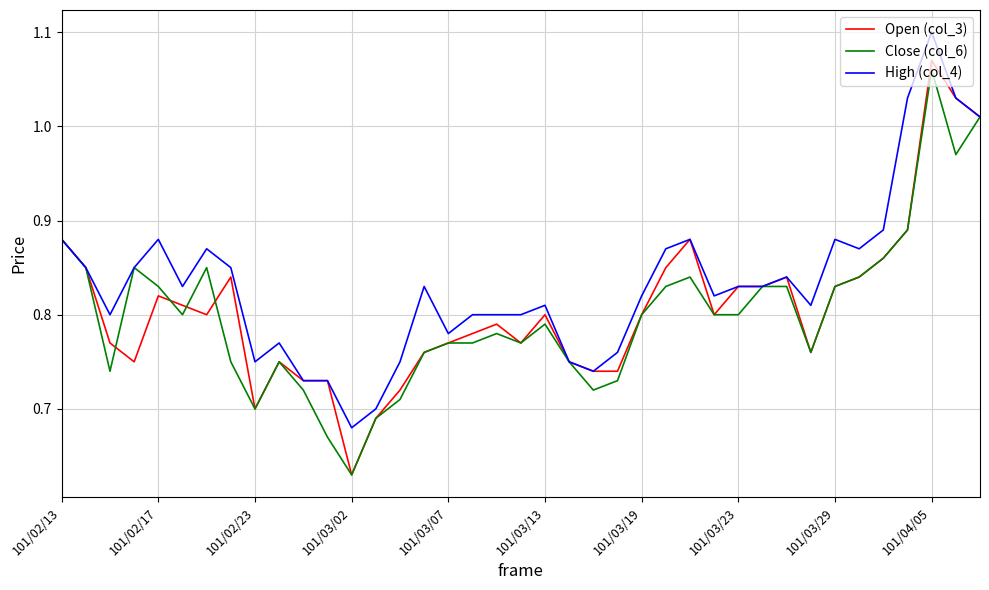

Which series has the largest total across all categories?

High (col_4)